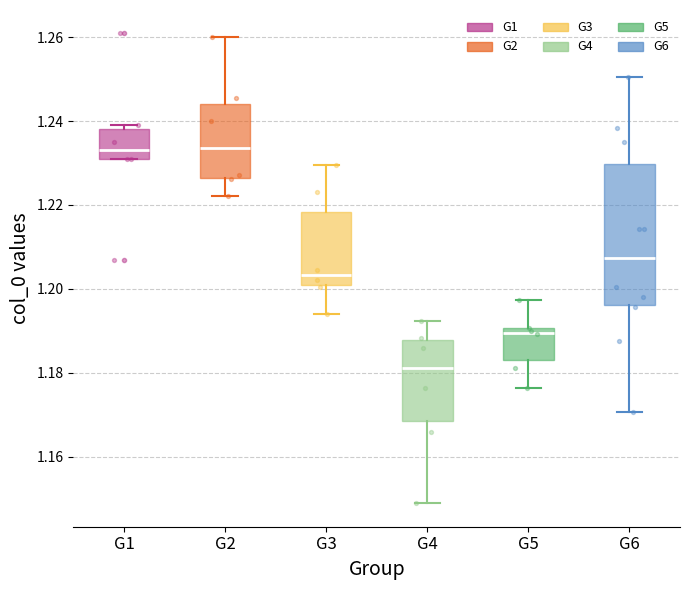

Reading left to right, read every box against the y-axis: the position of its median line, the range the box covers, and the ends of its whiskers. The values are not printed on the chart, so give them approximately, as read against the axis.

G1: median 1.234, box 1.232 to 1.238, whiskers 1.232 to 1.240
G2: median 1.234, box 1.226 to 1.244, whiskers 1.222 to 1.260
G3: median 1.204, box 1.200 to 1.218, whiskers 1.194 to 1.230
G4: median 1.182, box 1.168 to 1.188, whiskers 1.148 to 1.192
G5: median 1.190 (just below the box's upper edge), box 1.184 to 1.190, whiskers 1.176 to 1.198
G6: median 1.208, box 1.196 to 1.230, whiskers 1.170 to 1.250